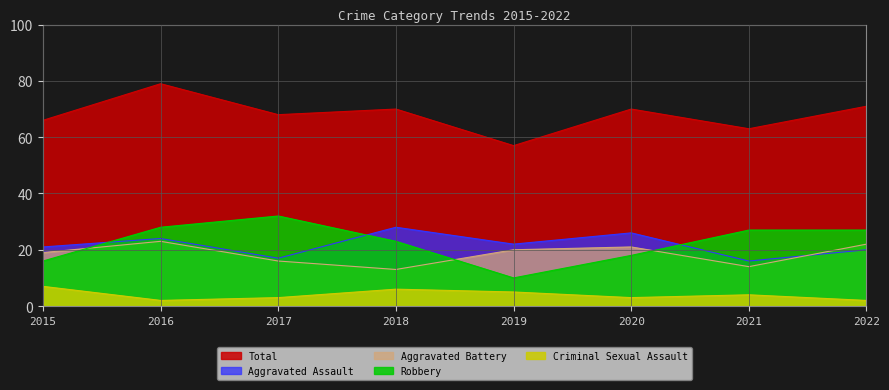

What value does the Robbery series have at 2018, to the nearest 10?

20